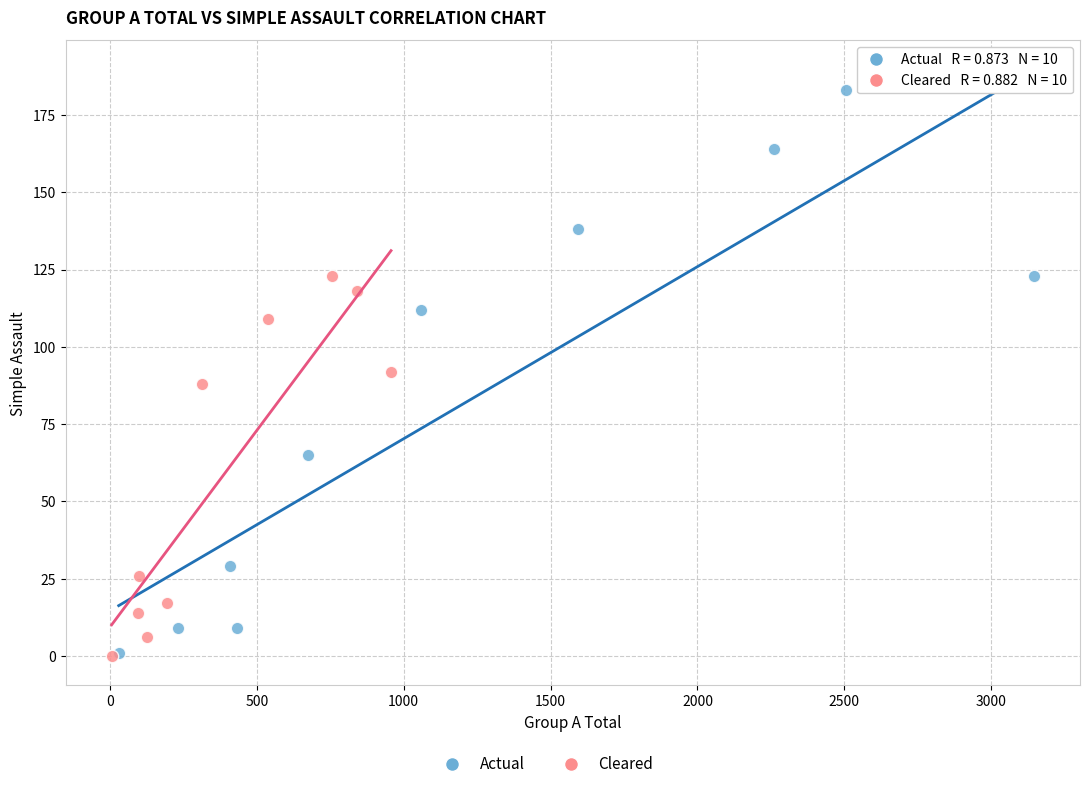

Which series has the widest spread of Y values?

Actual